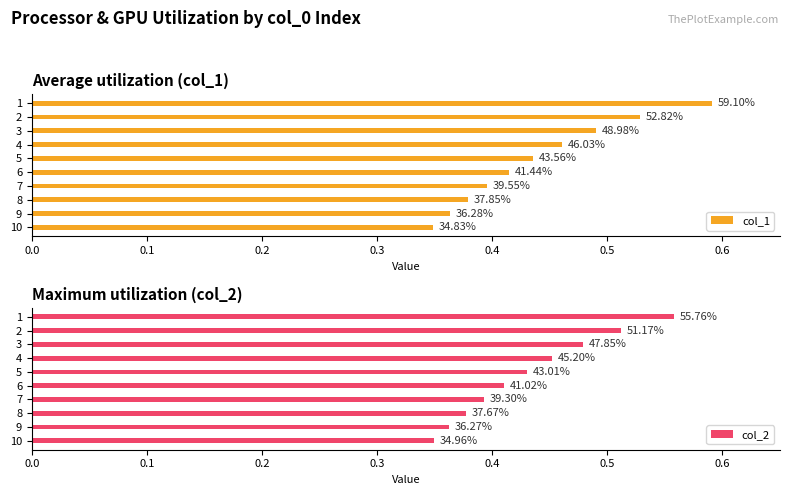

What is the value of the col_2 bar at the 10th from the left?

0.3